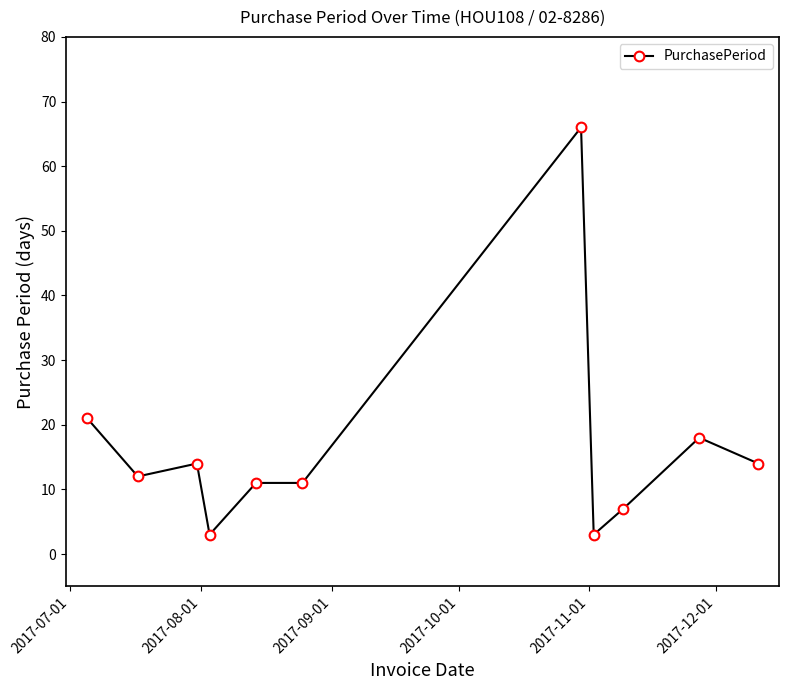

What is the smallest value displayed?

3